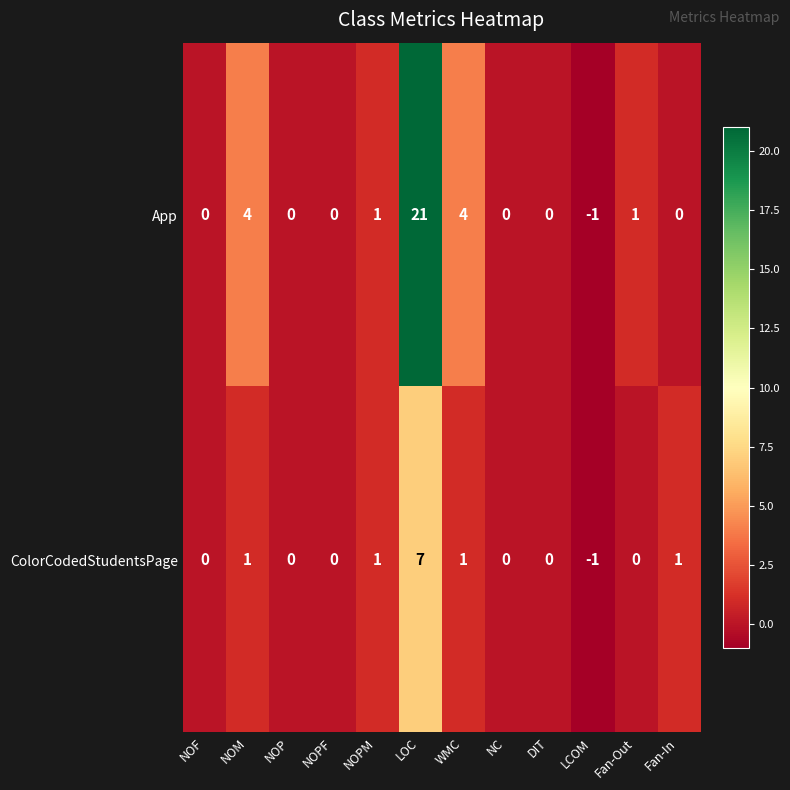

What is the spread (max minus min) of values at LOC?

14